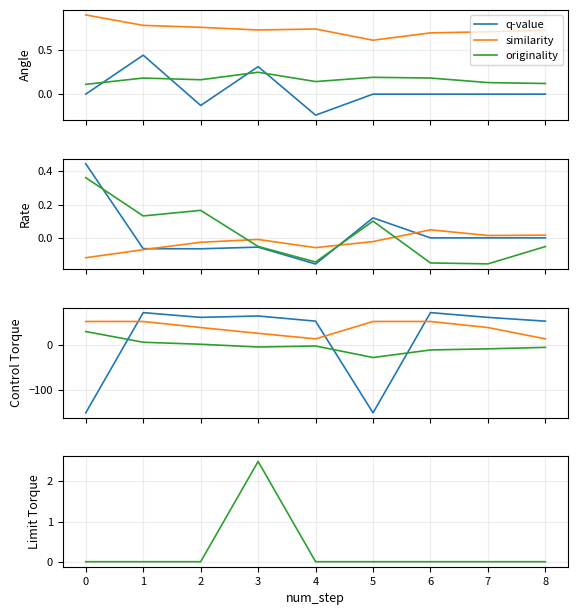

True or false: similarity and goal_value cross at least once.

False